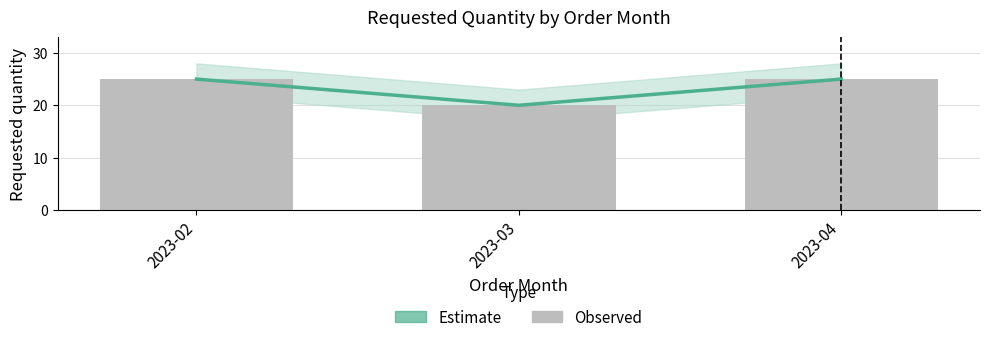

How many distinct data groups are displayed?

2